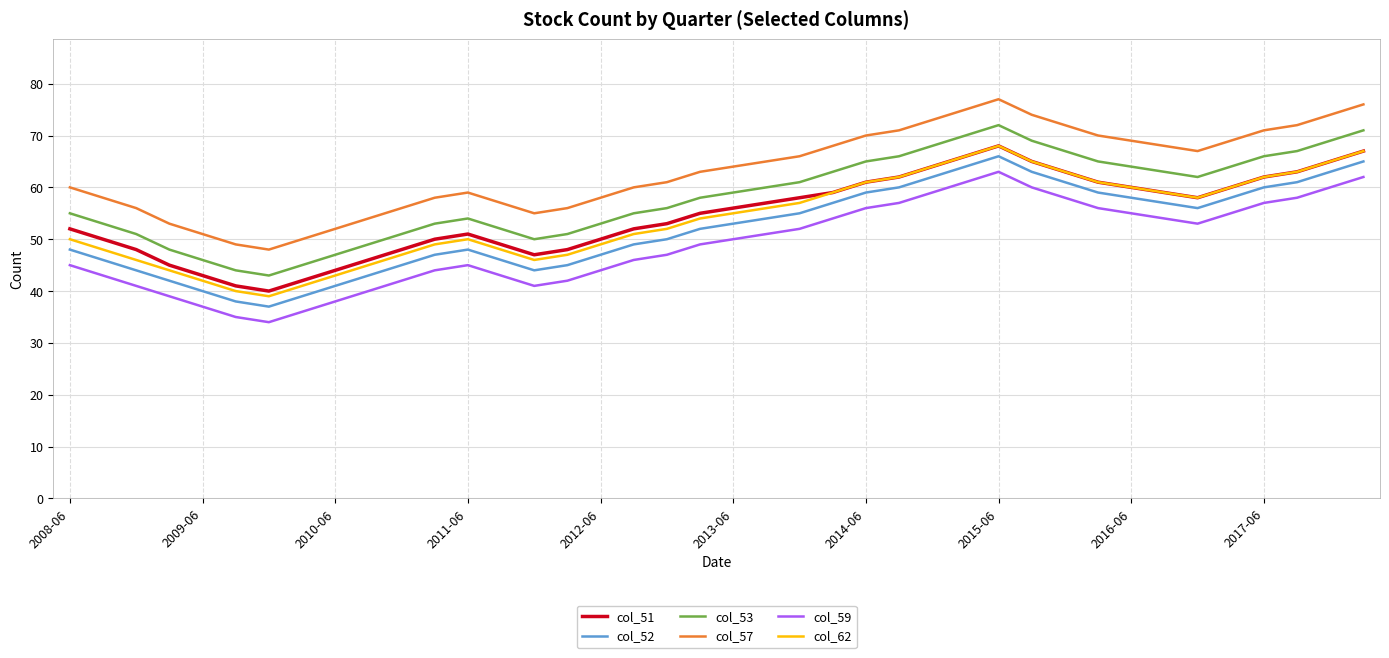

What is the maximum value shown in the chart?

77